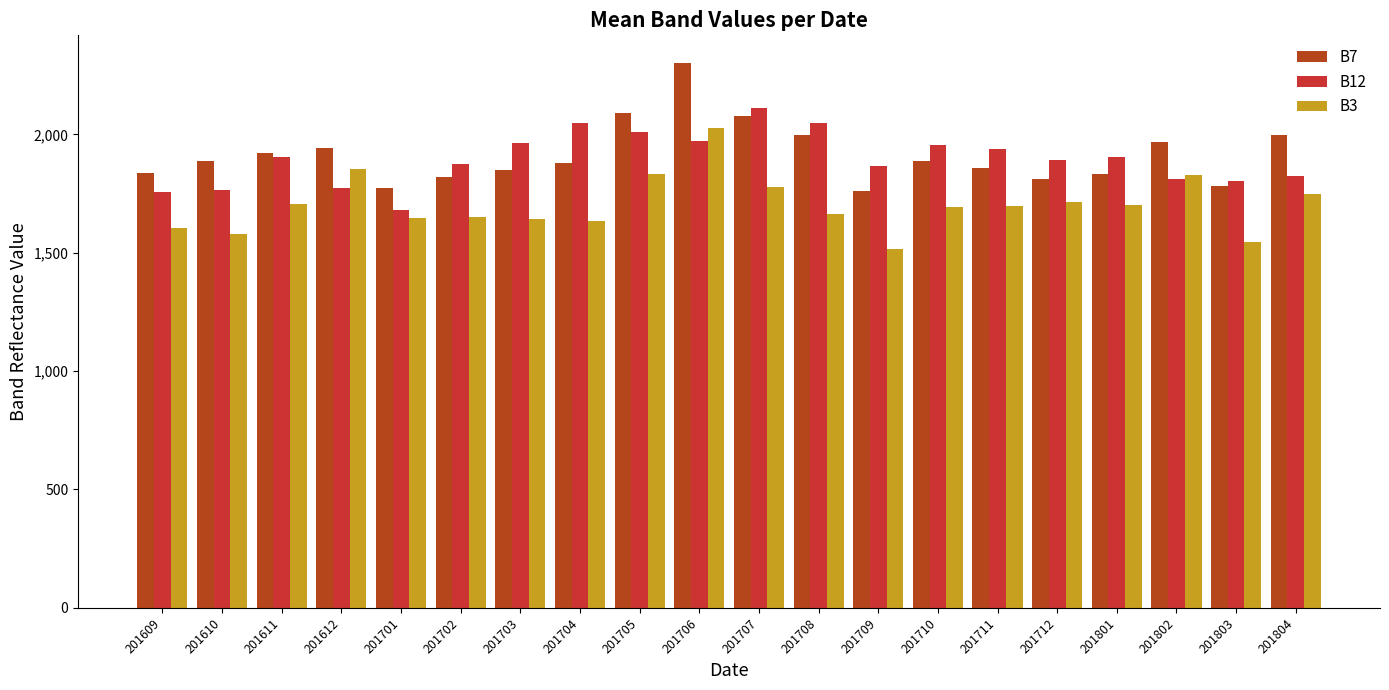

What is the approximate value of B12 at 201708, to the nearest 50?

2050